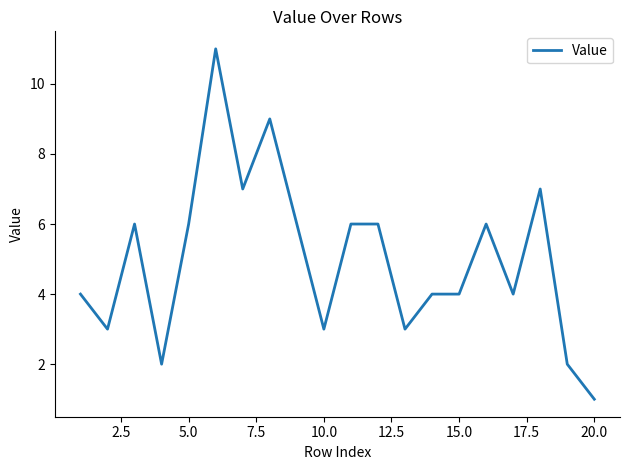

What is the difference between the maximum and minimum values?

10